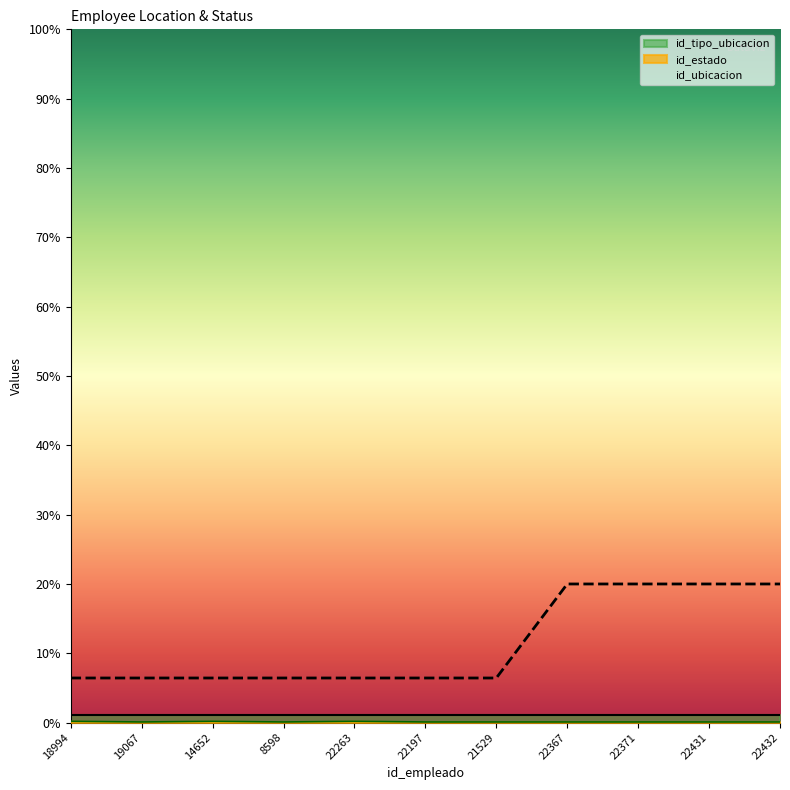

Which series has the widest spread of values?

id_ubicacion